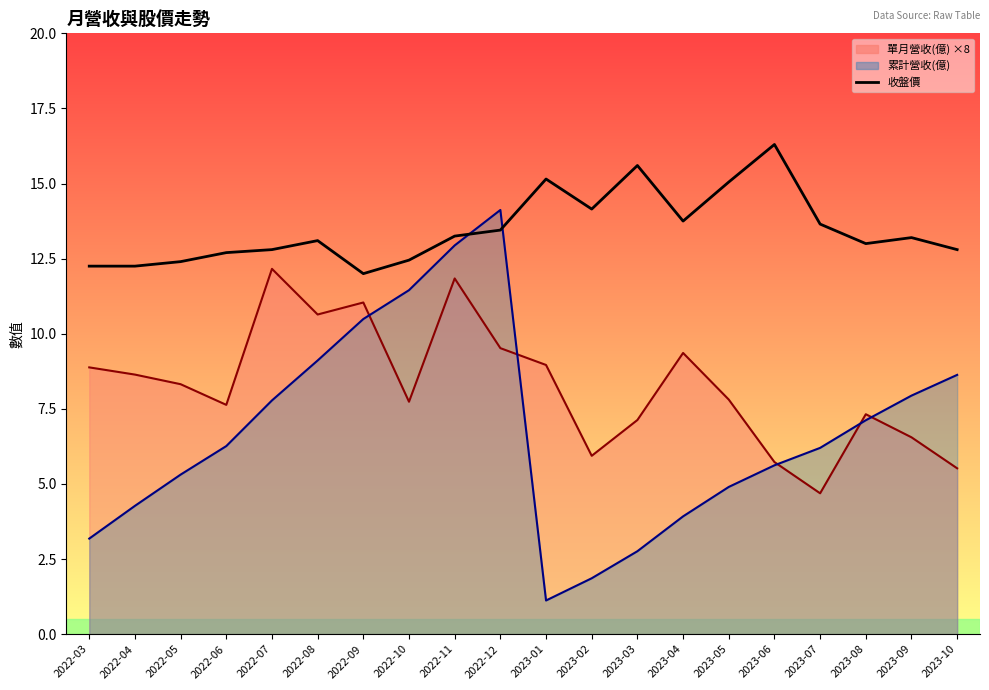

What is the sum of all values?

269.3